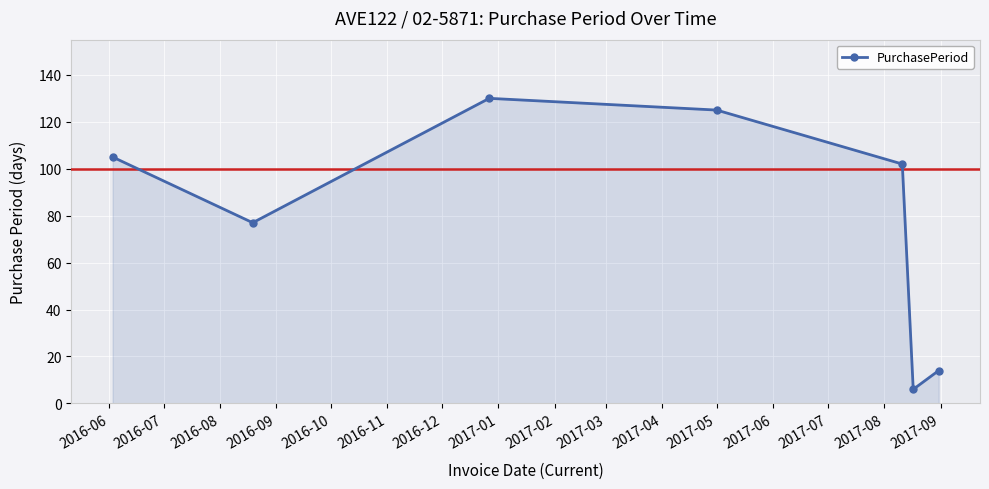

What is the sum of all values?

559